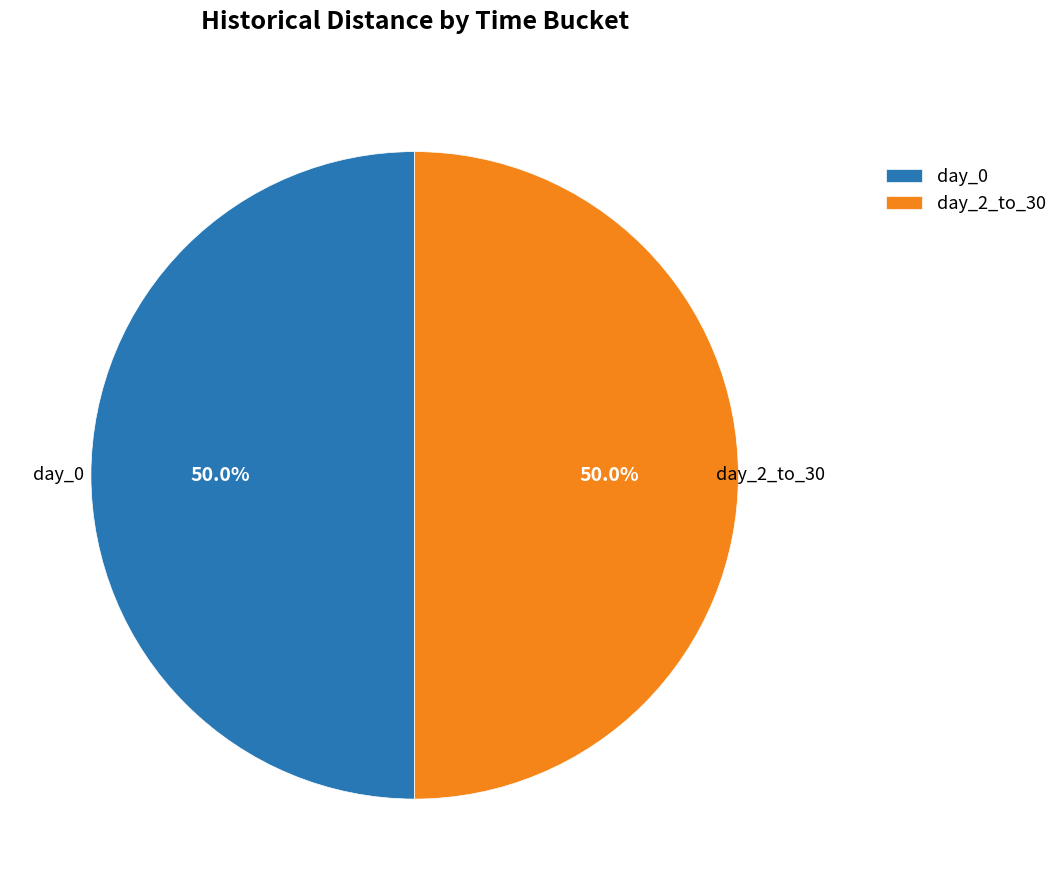

Combined, do day_0 and day_2_to_30 account for over 50%?

Yes